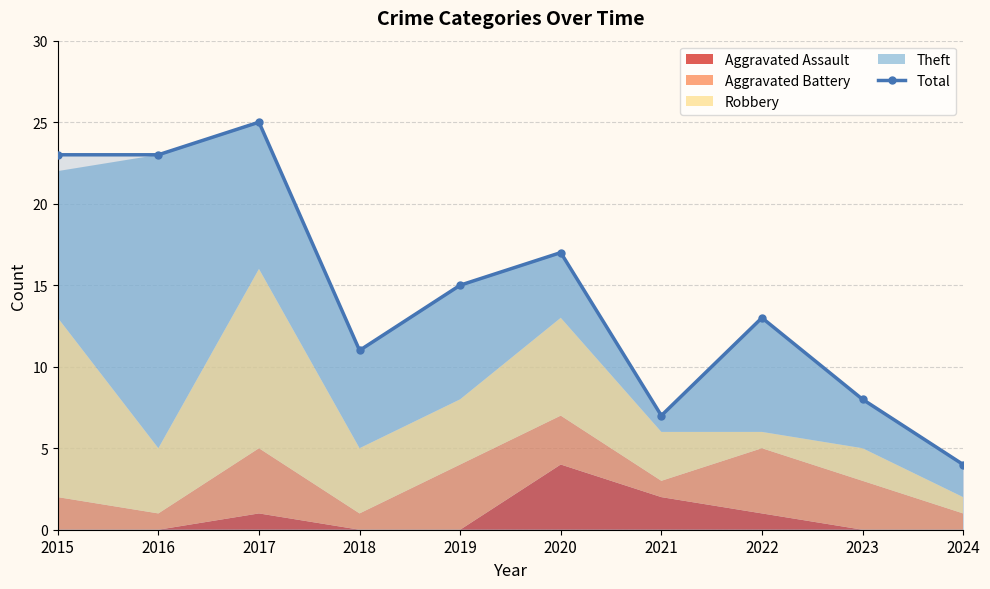

Where does the data first go above 15?

2015